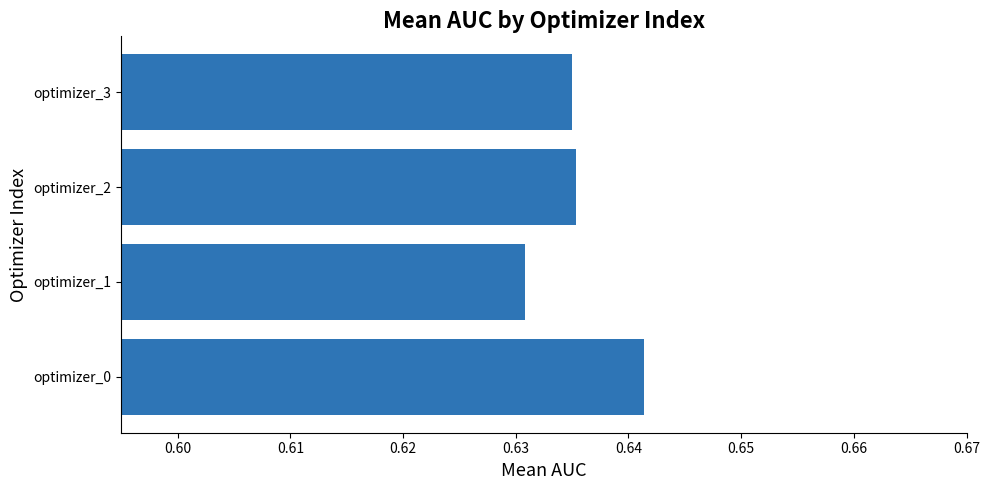

Is it true that the value at optimizer_2 is 0.2?

False